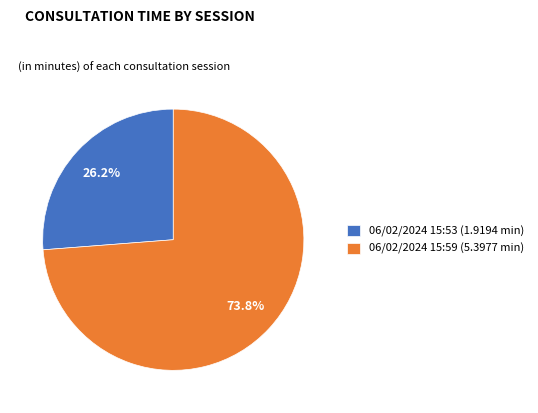

Which category has the biggest portion of the pie?

06/02/2024 15:59